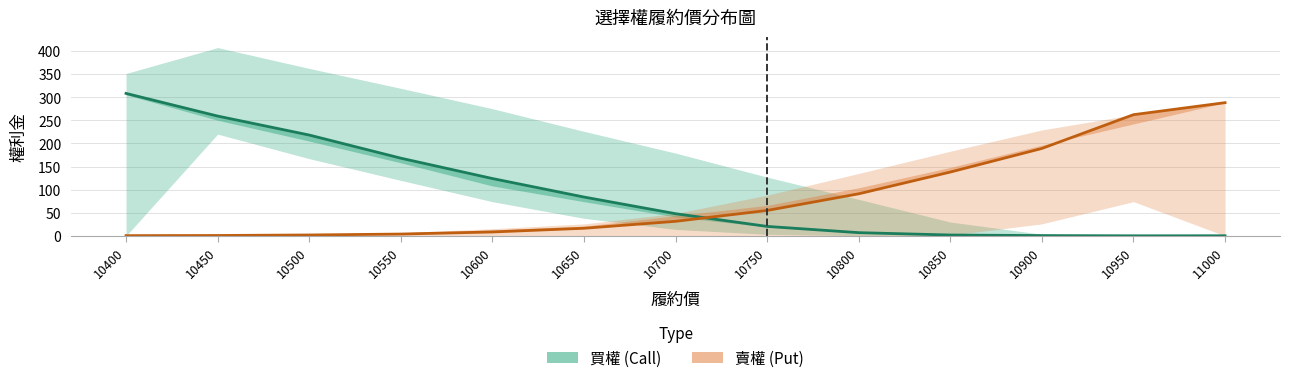

How many values in the 買權 (Call) series exceed 48?

6